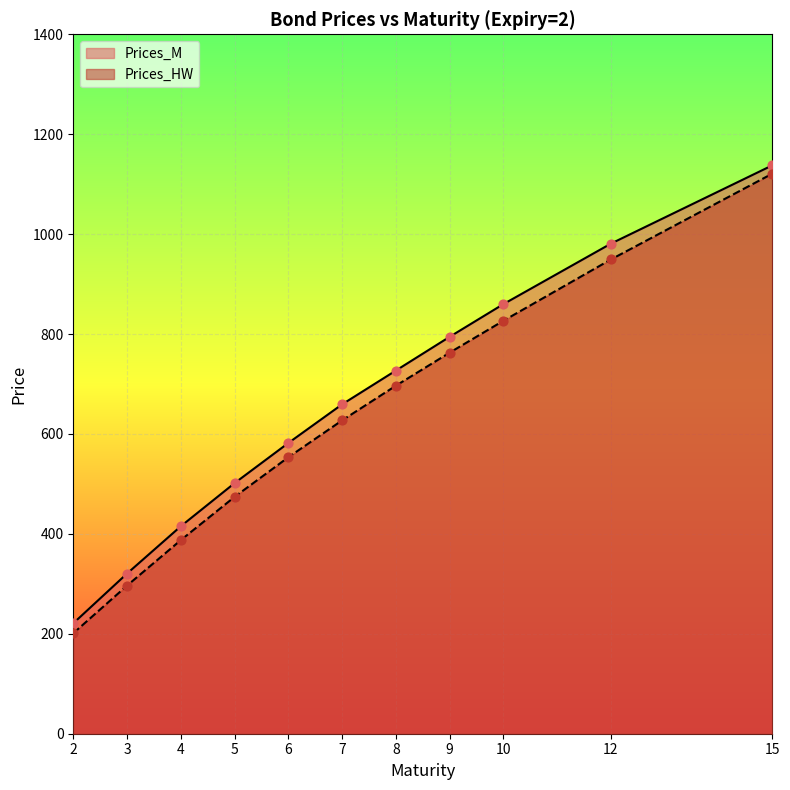

Which series contains the highest Y value?

Prices_M